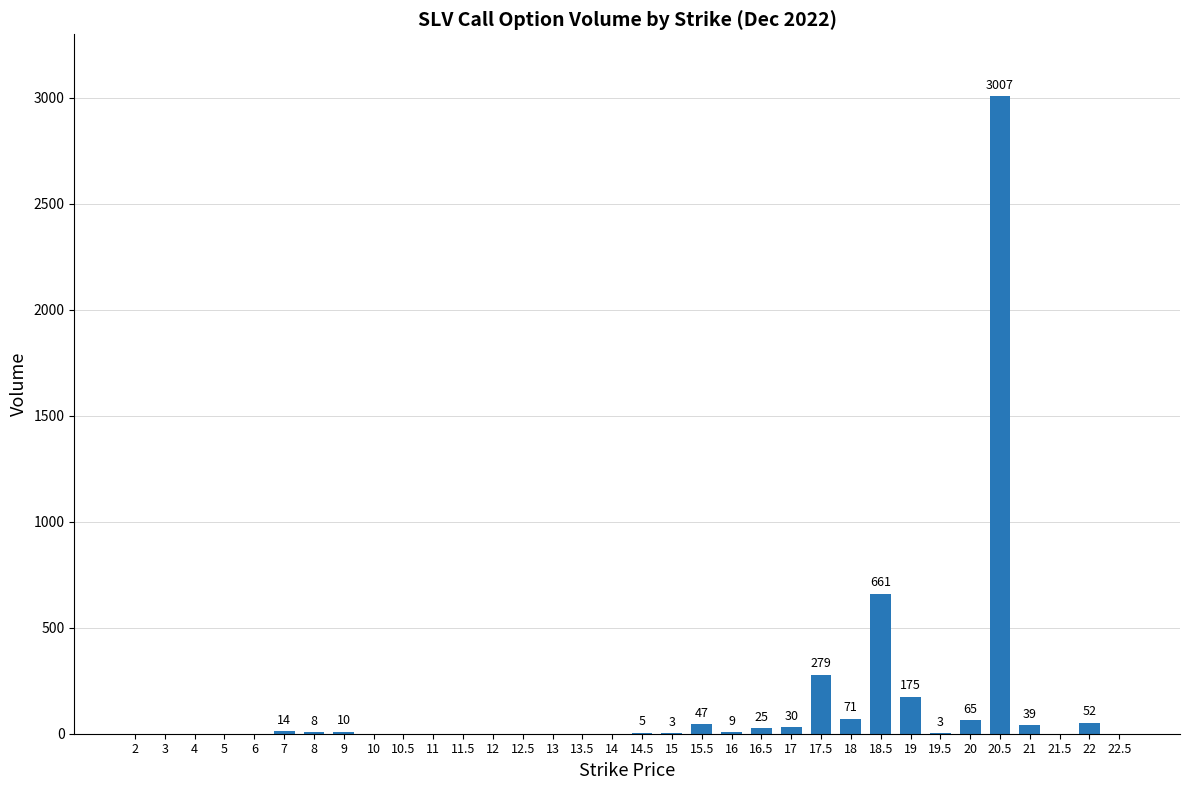

Between 19 and 15, which is larger?

19